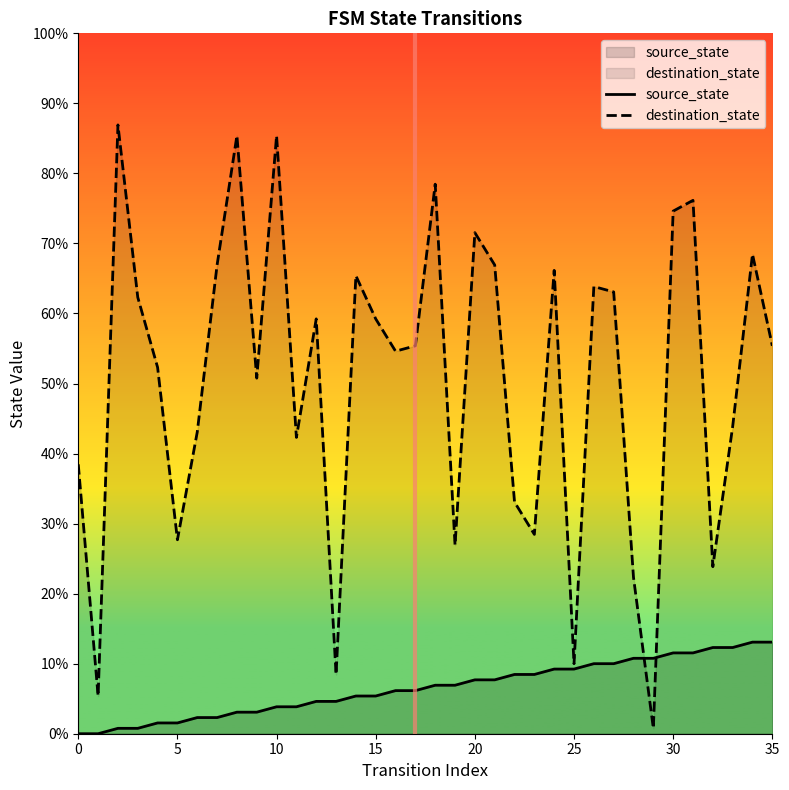

Between 28 and 15, which is larger?

28